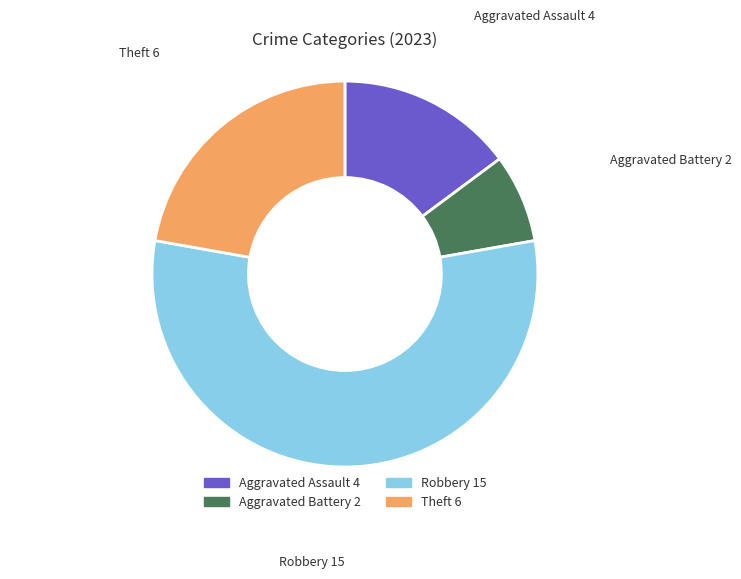

Is there any slice that represents more than half of the pie?

Yes